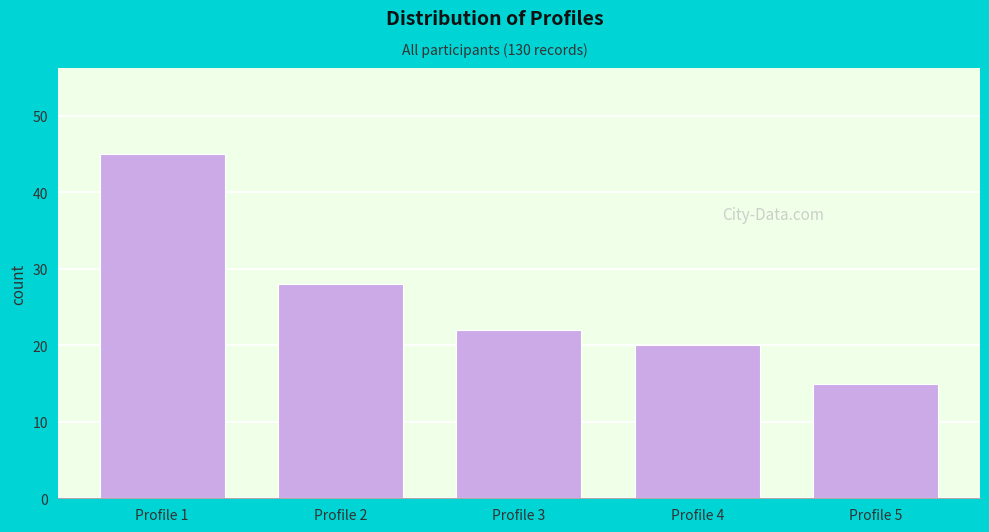

Reading right to left, transcribe all the data shown in this chart.

Profile 5=15	Profile 4=20	Profile 3=22	Profile 2=28	Profile 1=45